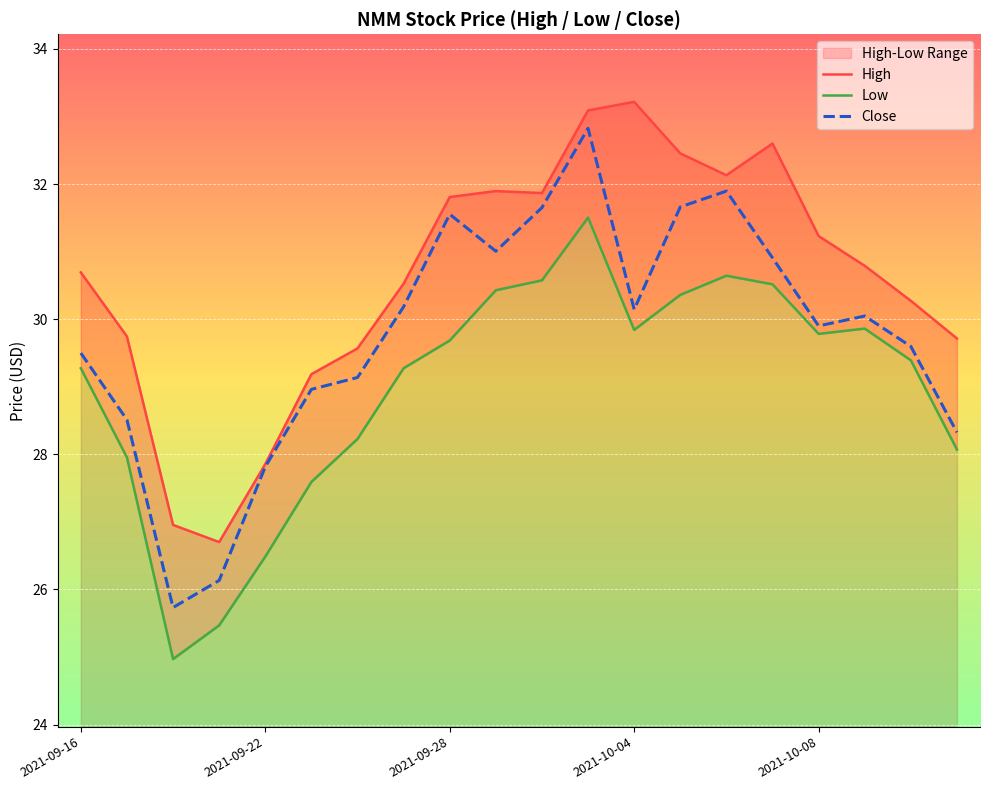

What is the sum of all High values?

612.3